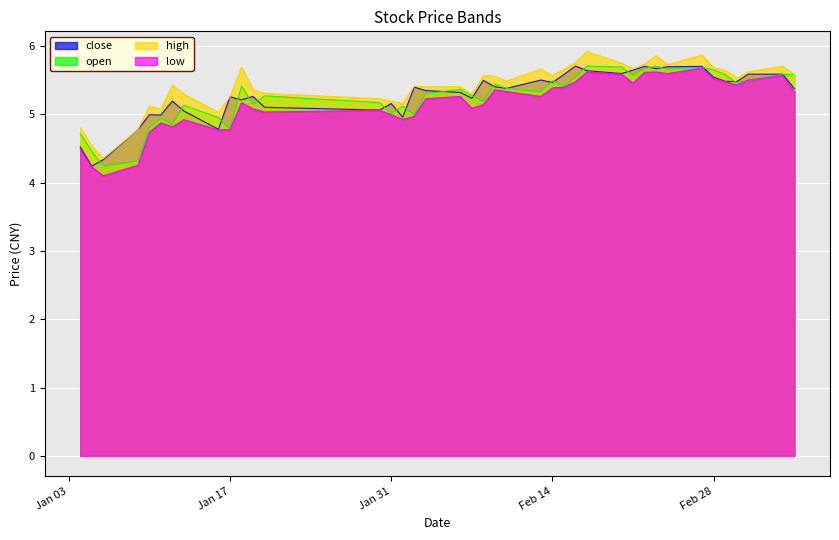

At 2012-02-15, list the series in order from smallest to largest.

low, open, close, high